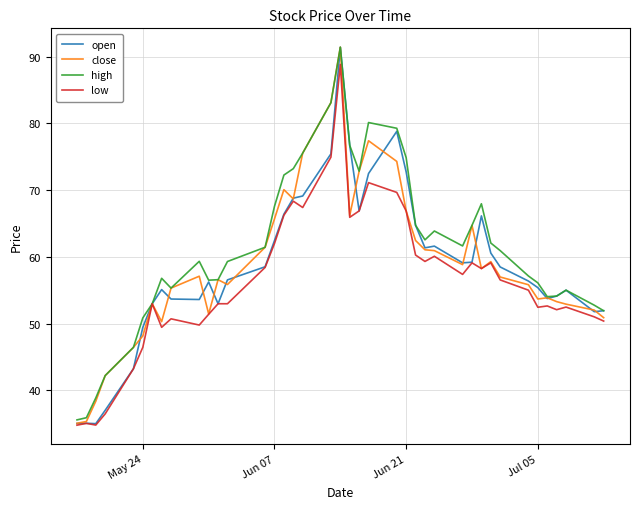

What are all the series names shown in the legend?

open, close, high, low